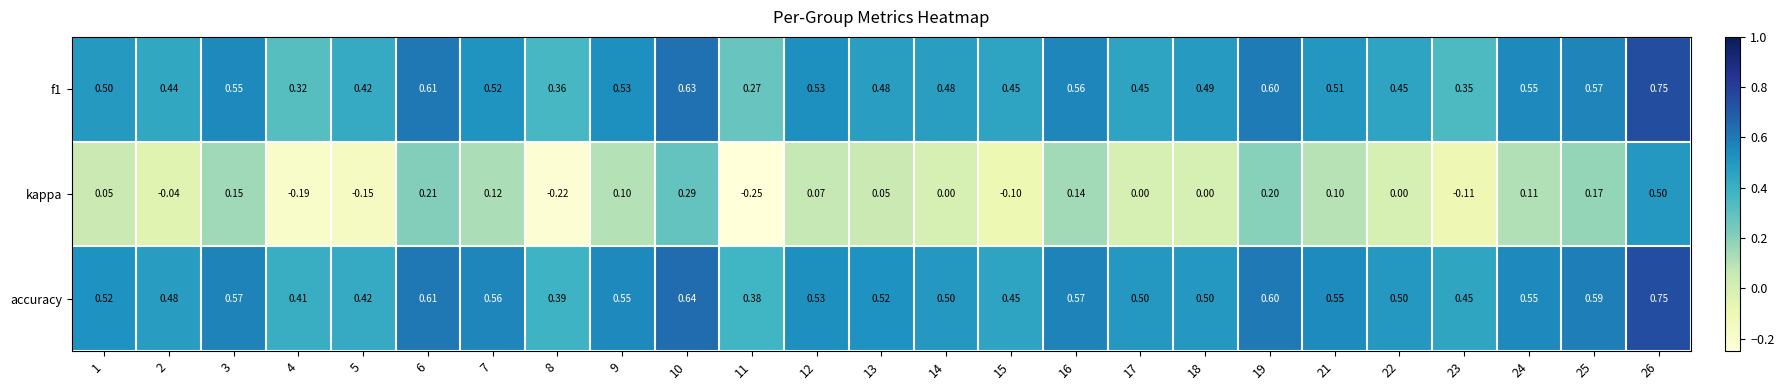

How many distinct data groups are displayed?

3